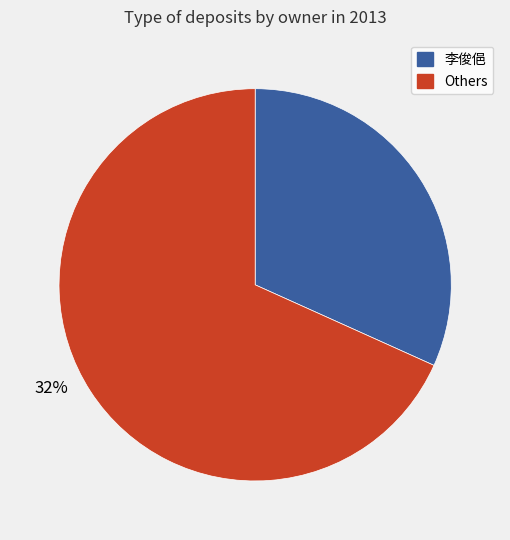

To the nearest percent, what is the average slice percentage?

50%